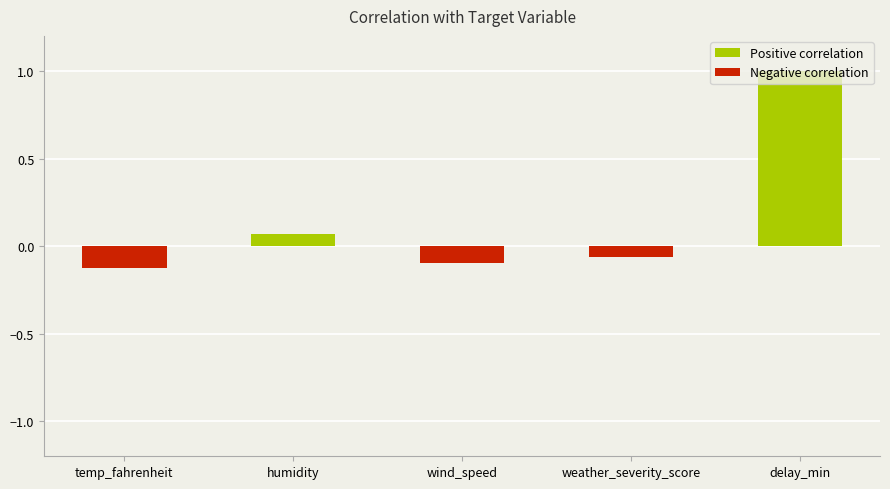

True or false: the data shows -0.0 at temp_fahrenheit.

False